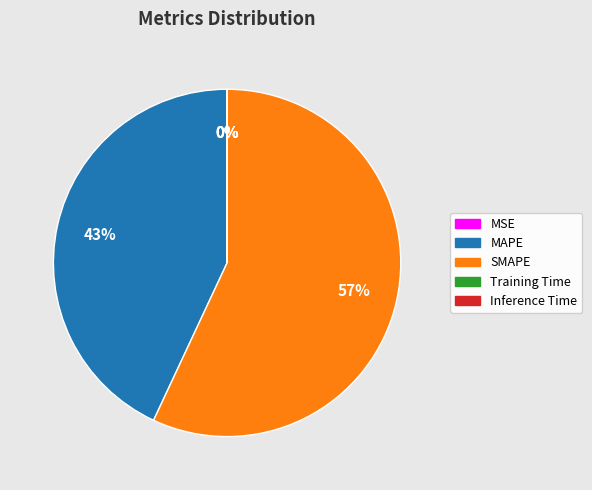

Is there any slice that represents more than half of the pie?

Yes